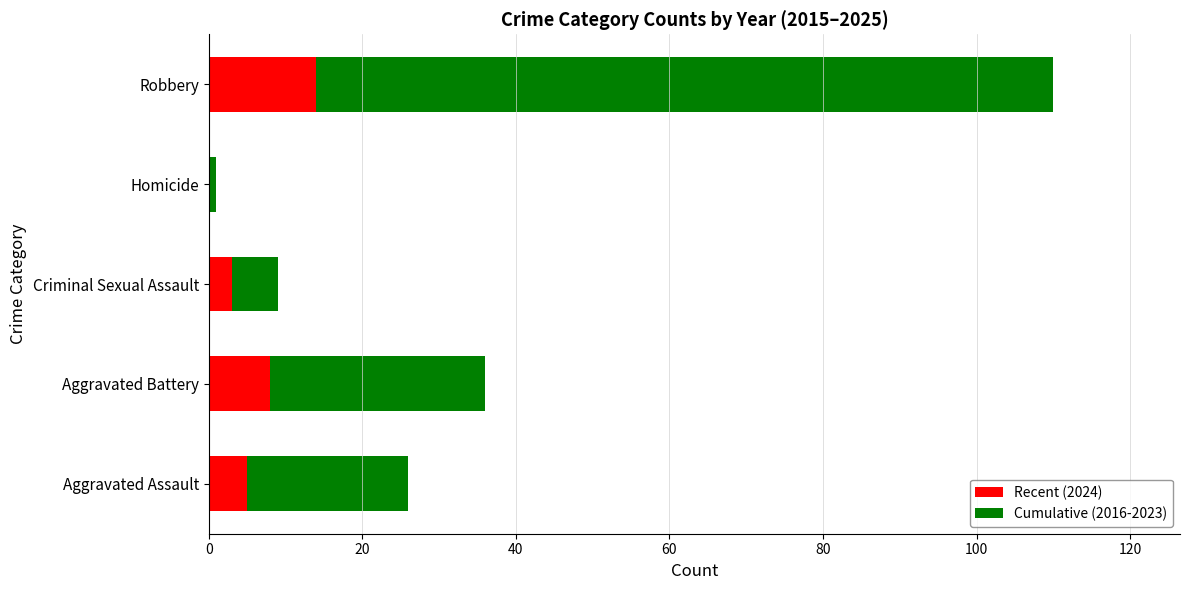

What is the highest value of the Recent (2024) series?

14